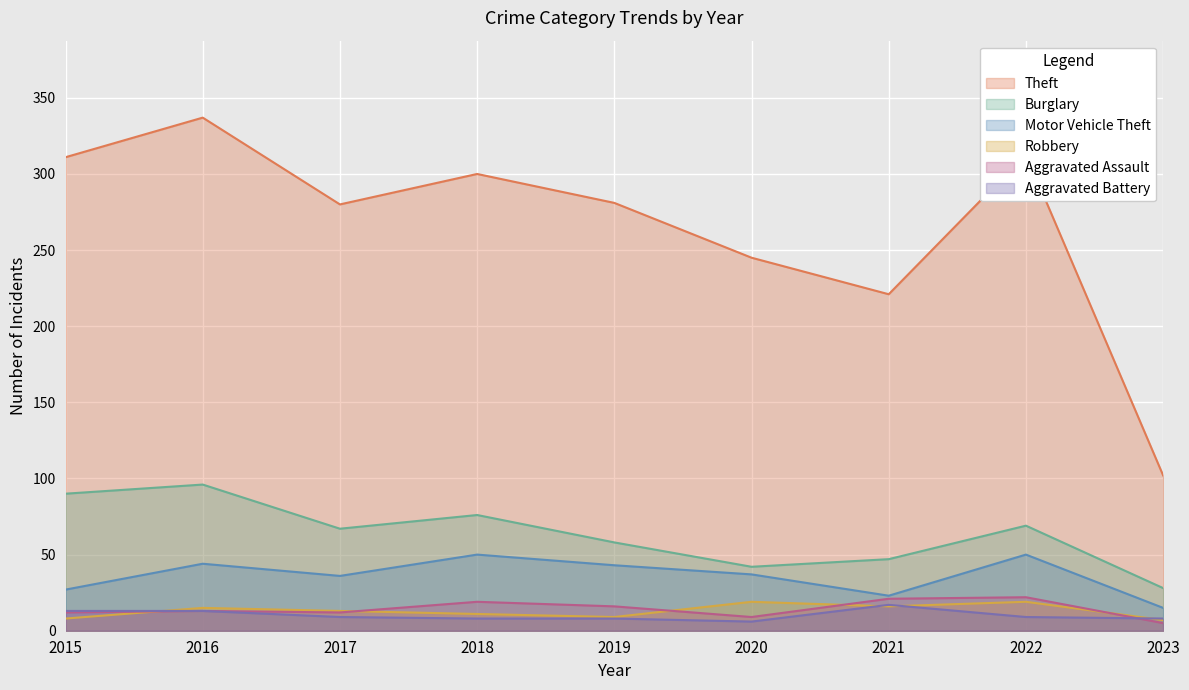

Which series changed the most between 2016 and 2017?

Theft